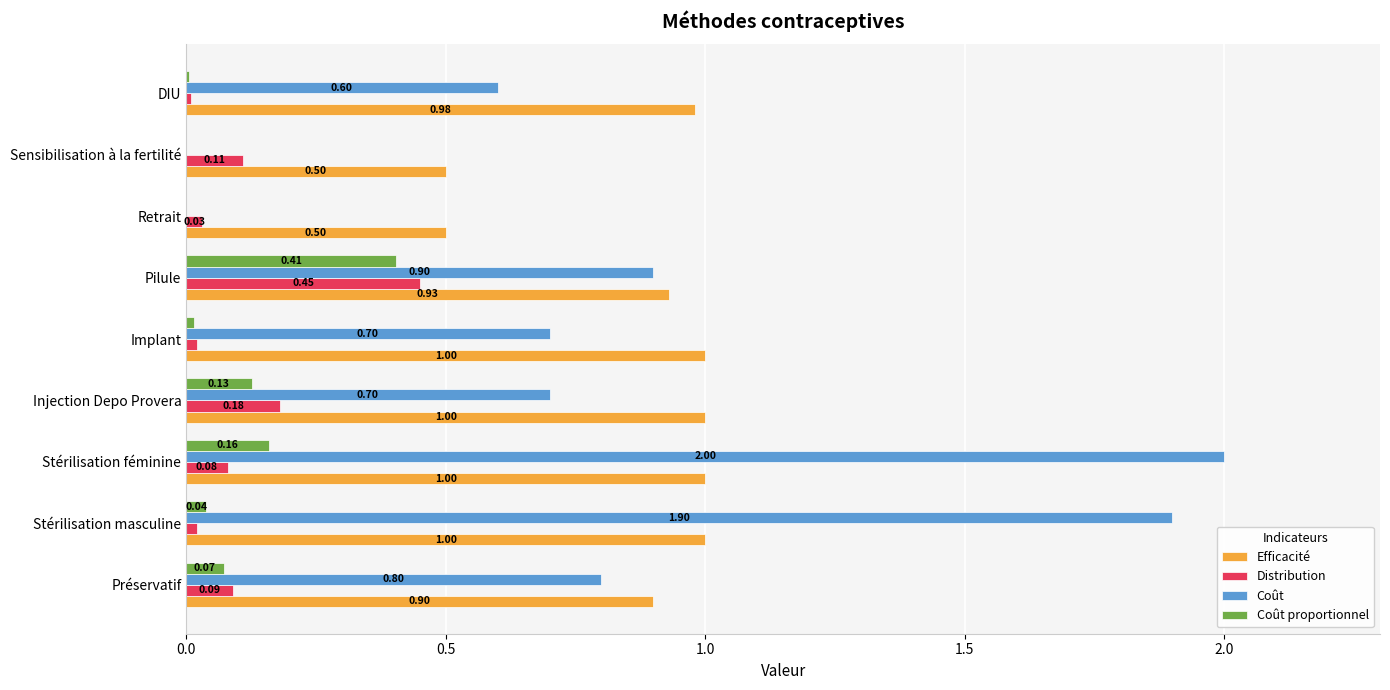

Which series has the largest range (max minus min)?

Coût